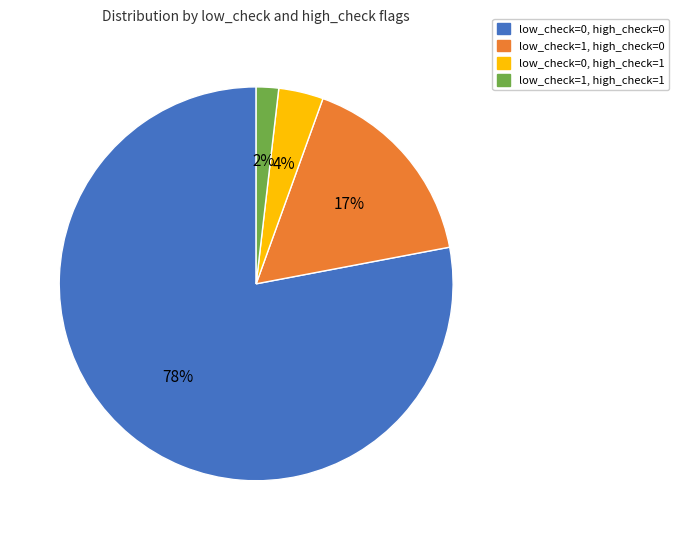

Which has a higher value, low_check=1, high_check=1 or low_check=0, high_check=0?

low_check=0, high_check=0